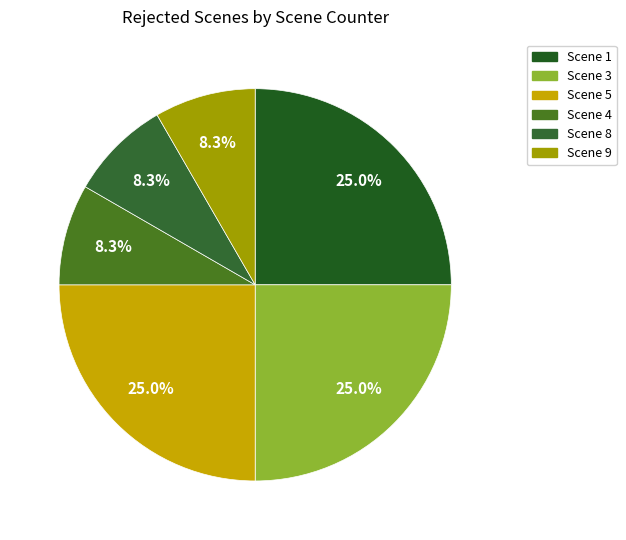

Rank the categories by value from lowest to highest.

Scene 4, Scene 8, Scene 9, Scene 1, Scene 3, Scene 5